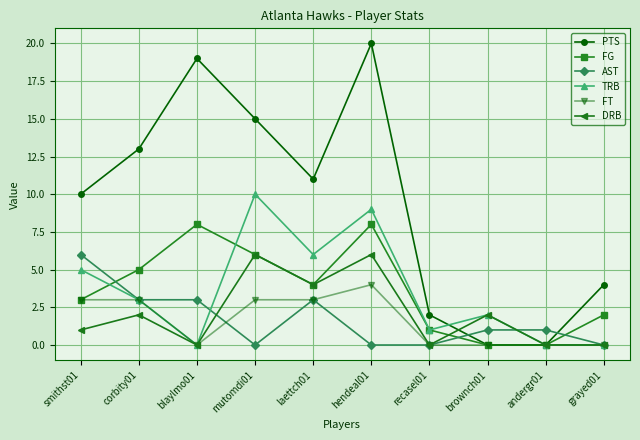

What is the highest value of the FG series?

8